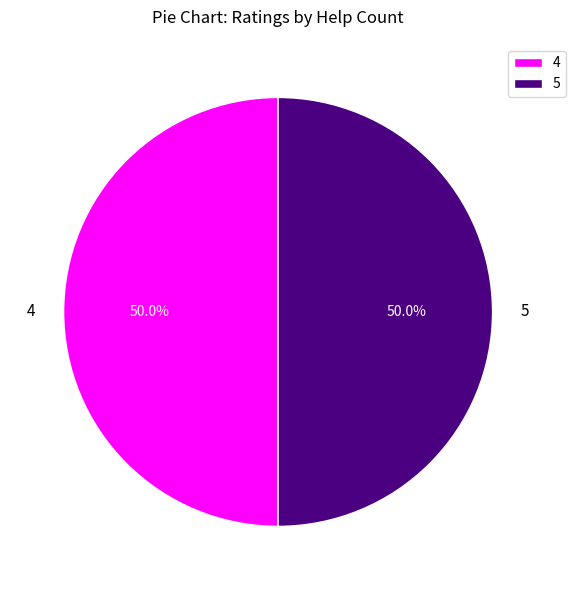

Combined, what portion of the pie is 4 and 5?

100.0%